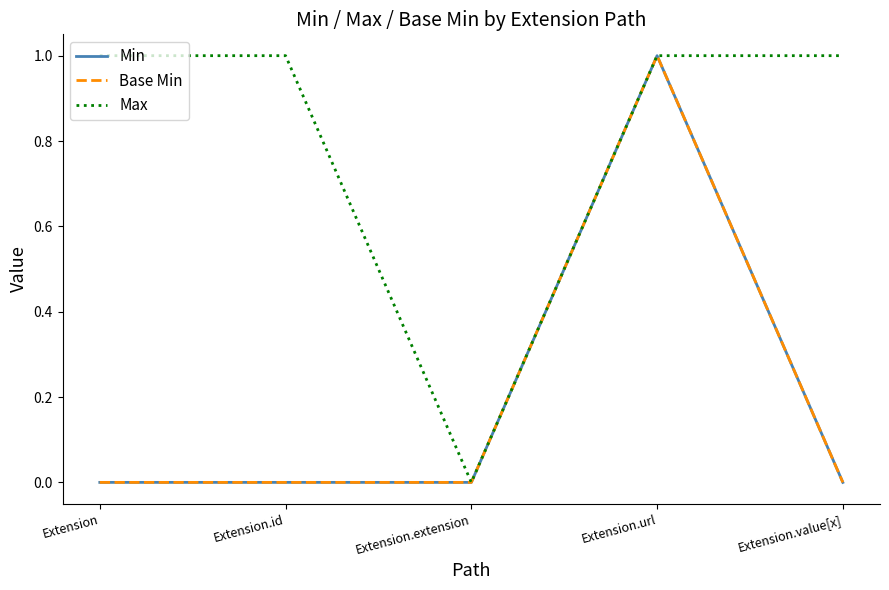

At how many categories does at least one series exceed 0?

4